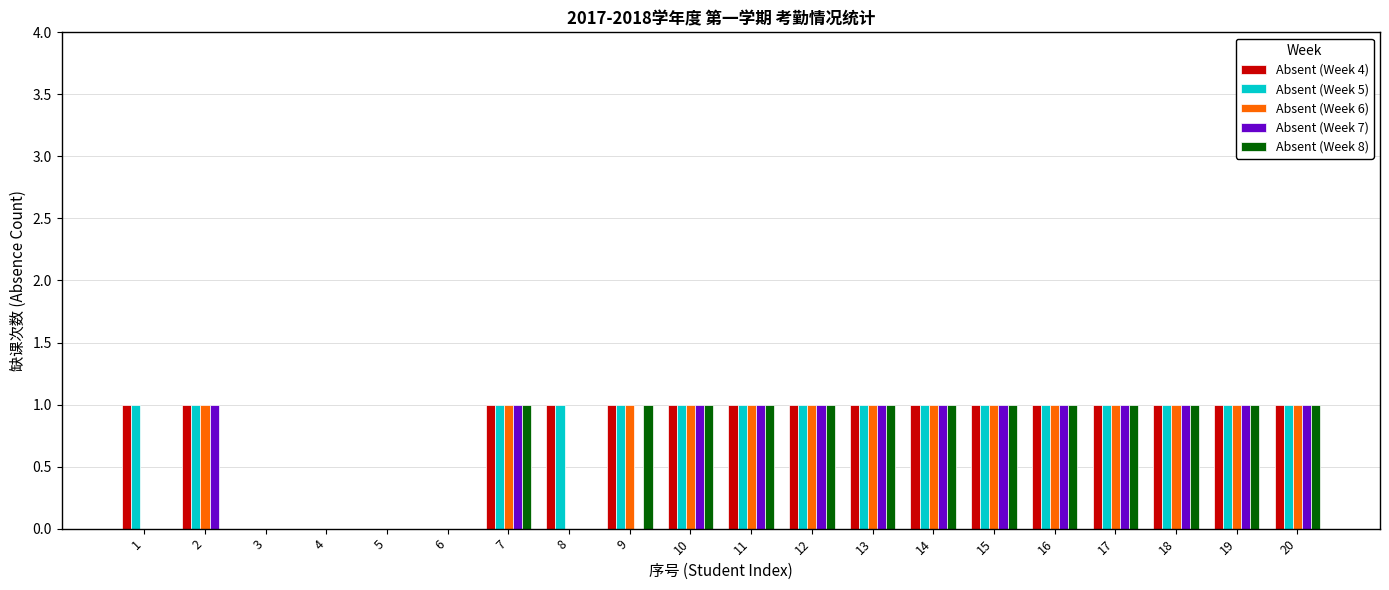

Reading left to right, list all the values displayed in this chart.

Absent (Week 4): 1	1	0	0	0	0	1	1	1	1	1	1	1	1	1	1	1	1	1	1
Absent (Week 5): 1	1	0	0	0	0	1	1	1	1	1	1	1	1	1	1	1	1	1	1
Absent (Week 6): 0	1	0	0	0	0	1	0	1	1	1	1	1	1	1	1	1	1	1	1
Absent (Week 7): 0	1	0	0	0	0	1	0	0	1	1	1	1	1	1	1	1	1	1	1
Absent (Week 8): 0	0	0	0	0	0	1	0	1	1	1	1	1	1	1	1	1	1	1	1